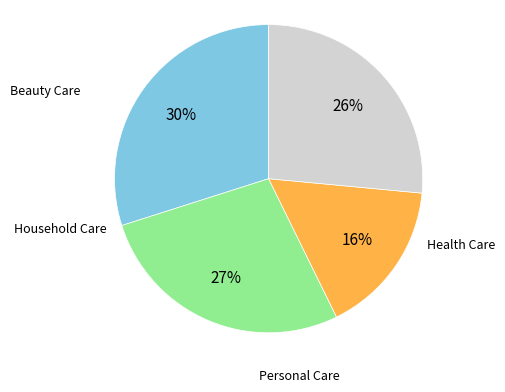

Is there a majority slice in this chart?

No